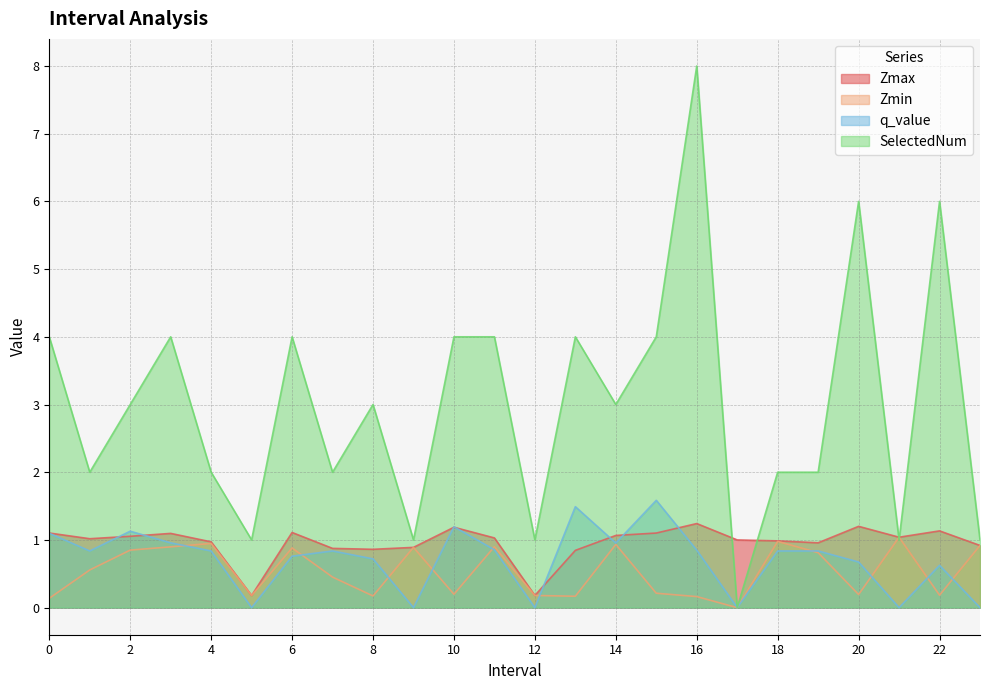

List the series in order of their peak value, highest first.

SelectedNum, q_value, Zmax, Zmin